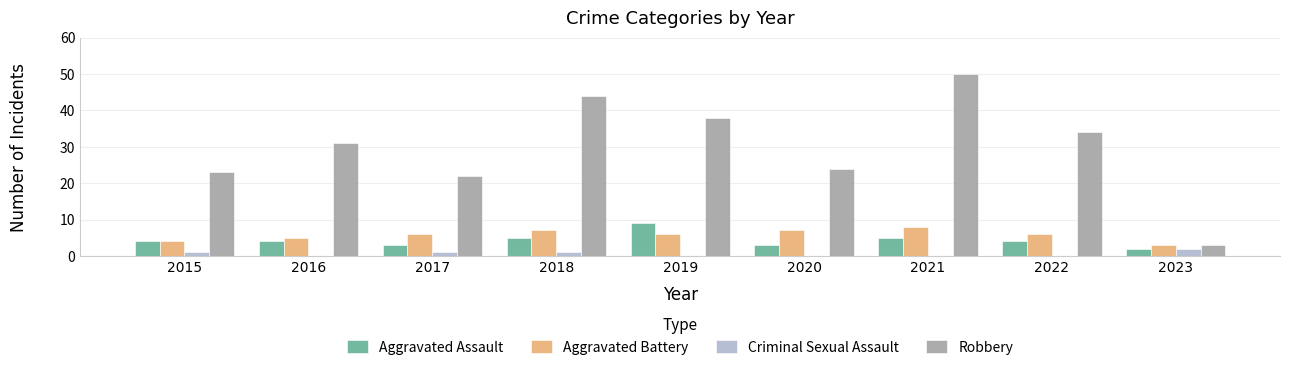

Reading left to right, what are all the values shown in this chart?

Aggravated Assault: 2015=4	2016=4	2017=3	2018=5	2019=9	2020=3	2021=5	2022=4	2023=2
Aggravated Battery: 2015=4	2016=5	2017=6	2018=7	2019=6	2020=7	2021=8	2022=6	2023=3
Criminal Sexual Assault: 2015=1	2016=0	2017=1	2018=1	2019=0	2020=0	2021=0	2022=0	2023=2
Robbery: 2015=23	2016=31	2017=22	2018=44	2019=38	2020=24	2021=50	2022=34	2023=3